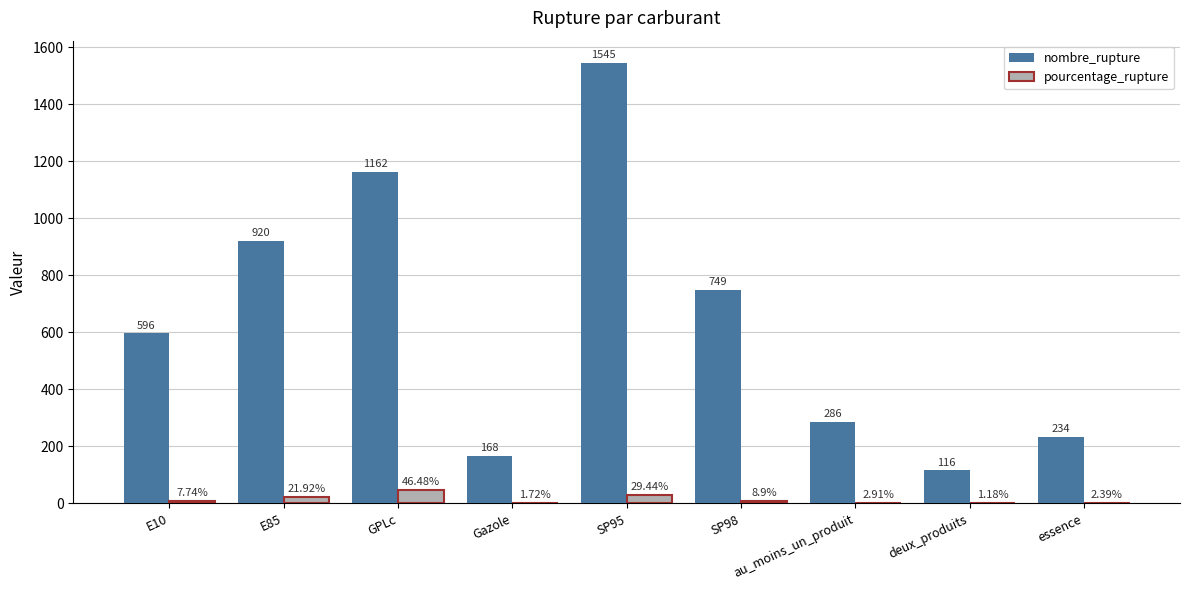

Is the value of nombre_rupture at E10 greater than the value of pourcentage_rupture at deux_produits?

Yes